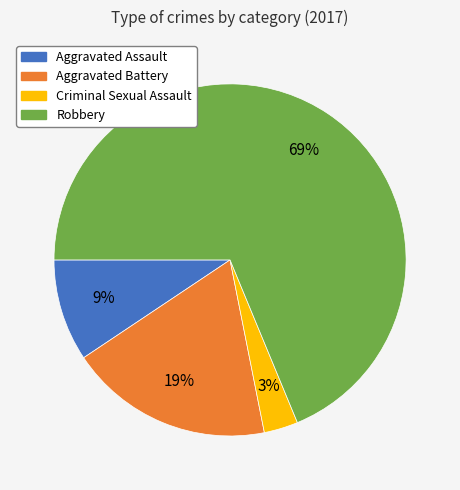

Is the sum of Robbery and Criminal Sexual Assault greater than half?

Yes